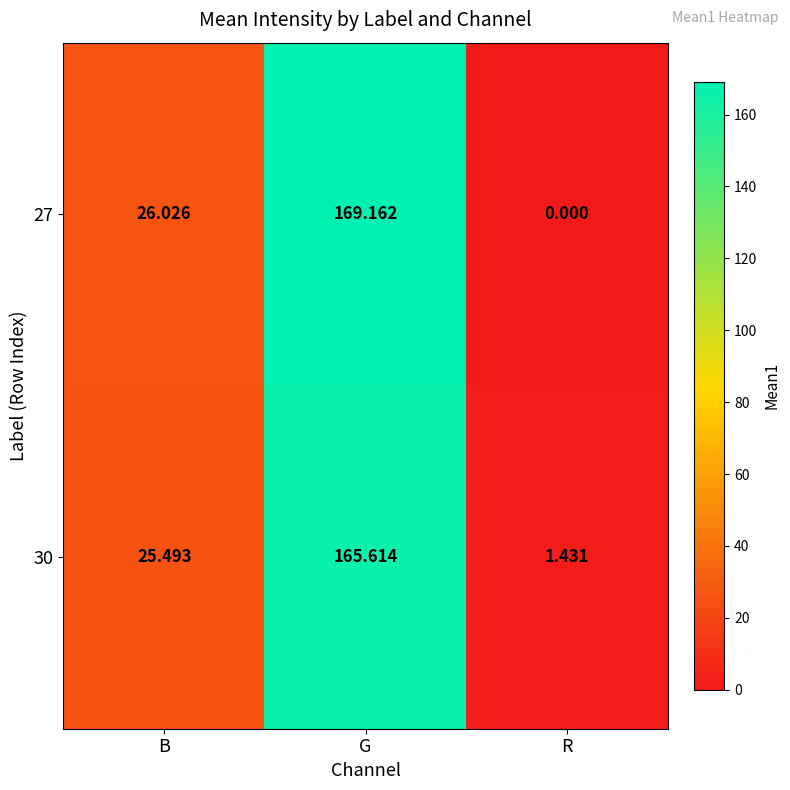

At which category does the chart reach its peak across all series?

G